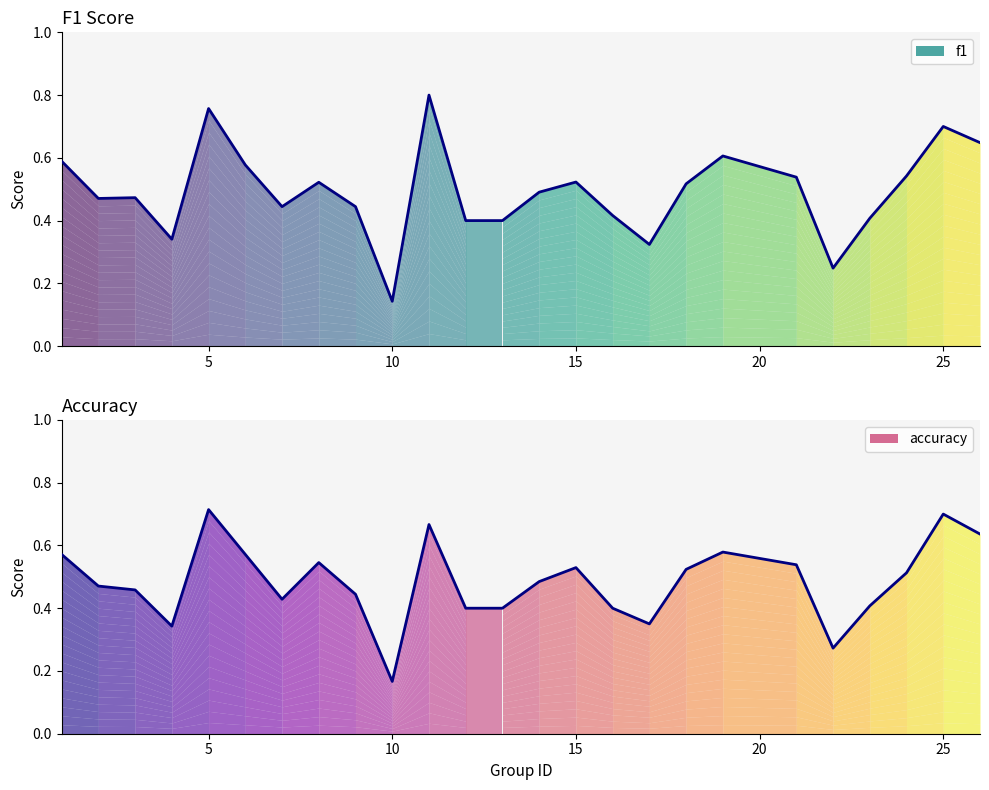

At which category does the chart reach its peak across all series?

11